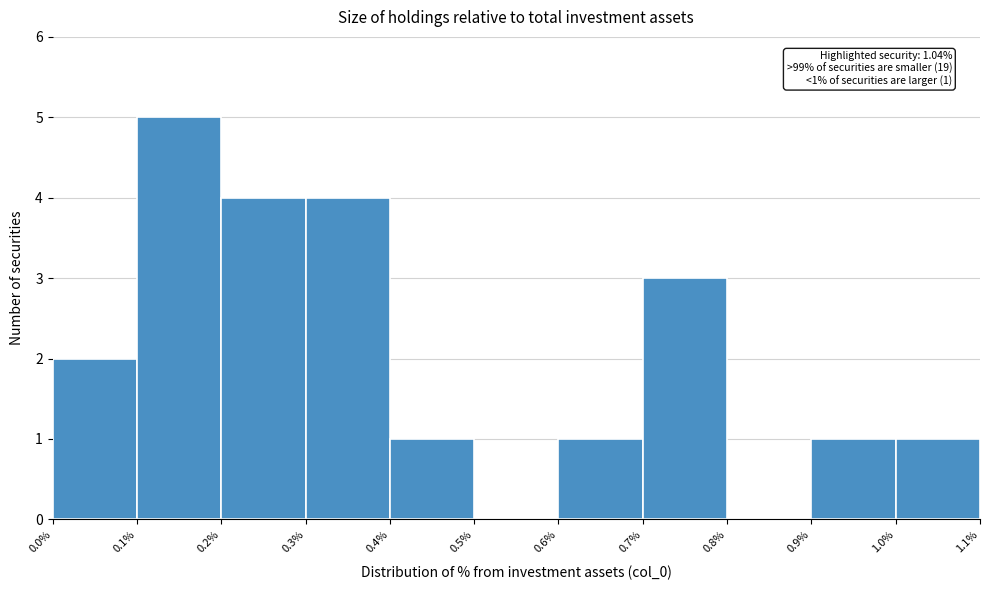

Which range on the x-axis has the tallest bar?

0.1% to 0.2%